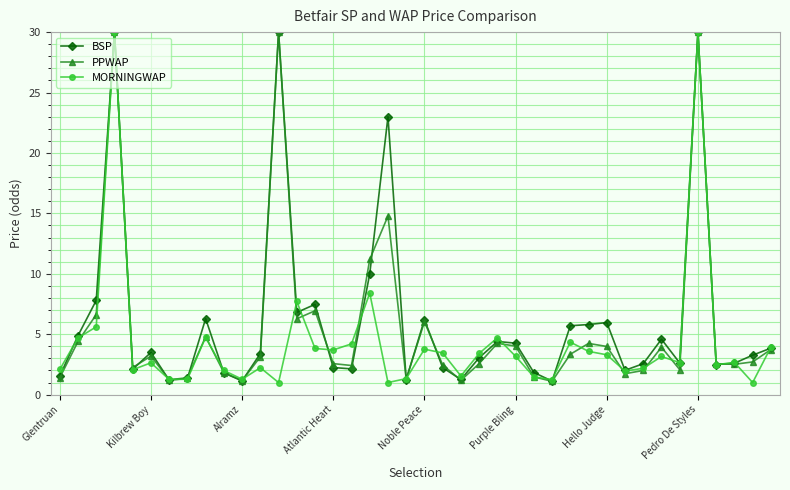

How many series are shown in this chart?

3